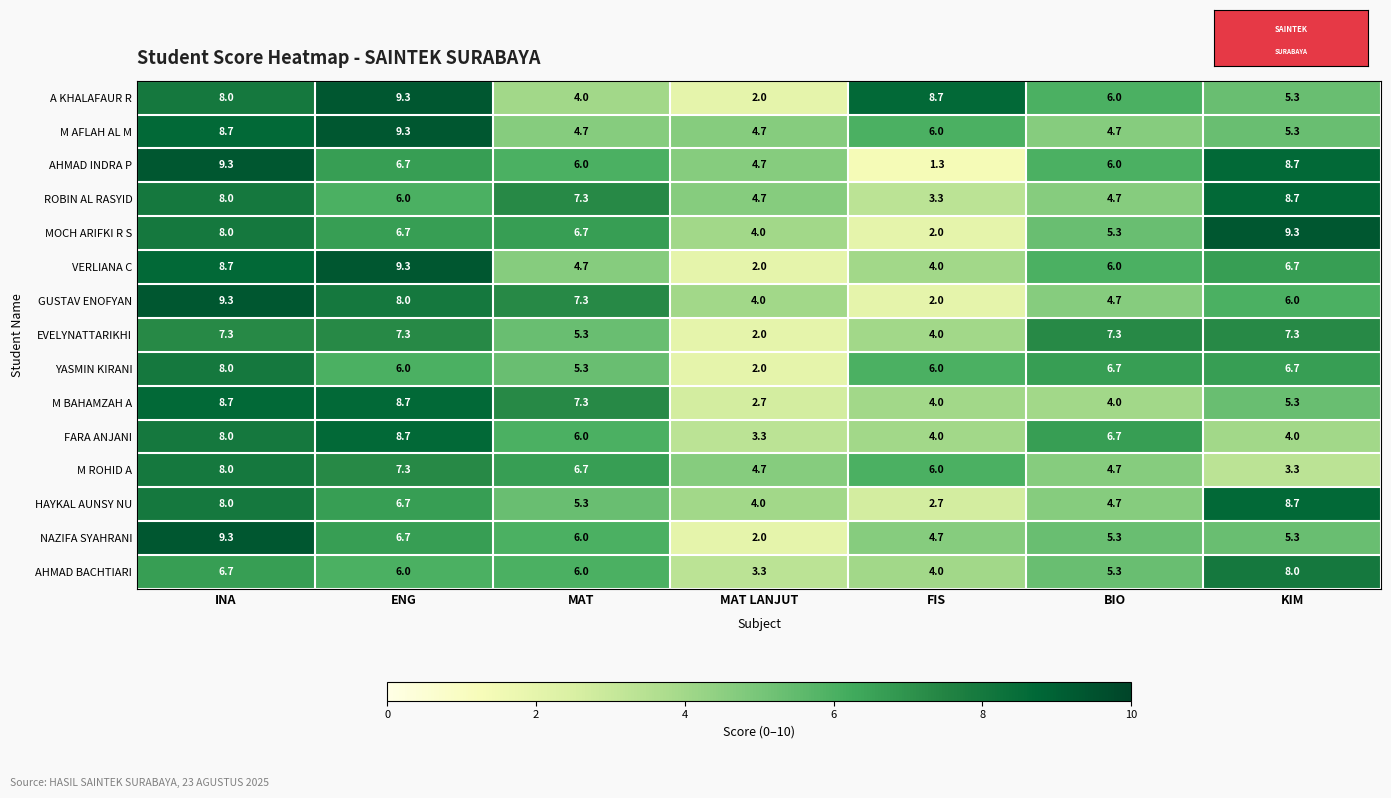

Which series has the largest range (max minus min)?

AHMAD INDRA P